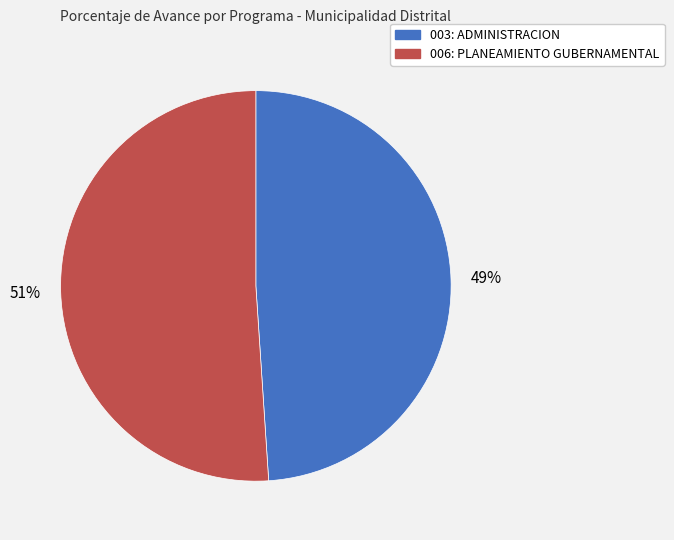

Between 003: ADMINISTRACION and 006: PLANEAMIENTO GUBERNAMENTAL, which is larger?

006: PLANEAMIENTO GUBERNAMENTAL